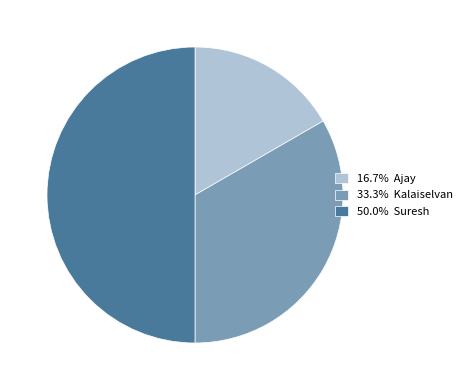

Combined, do 50.0% Suresh and 16.7% Ajay account for over 50%?

Yes